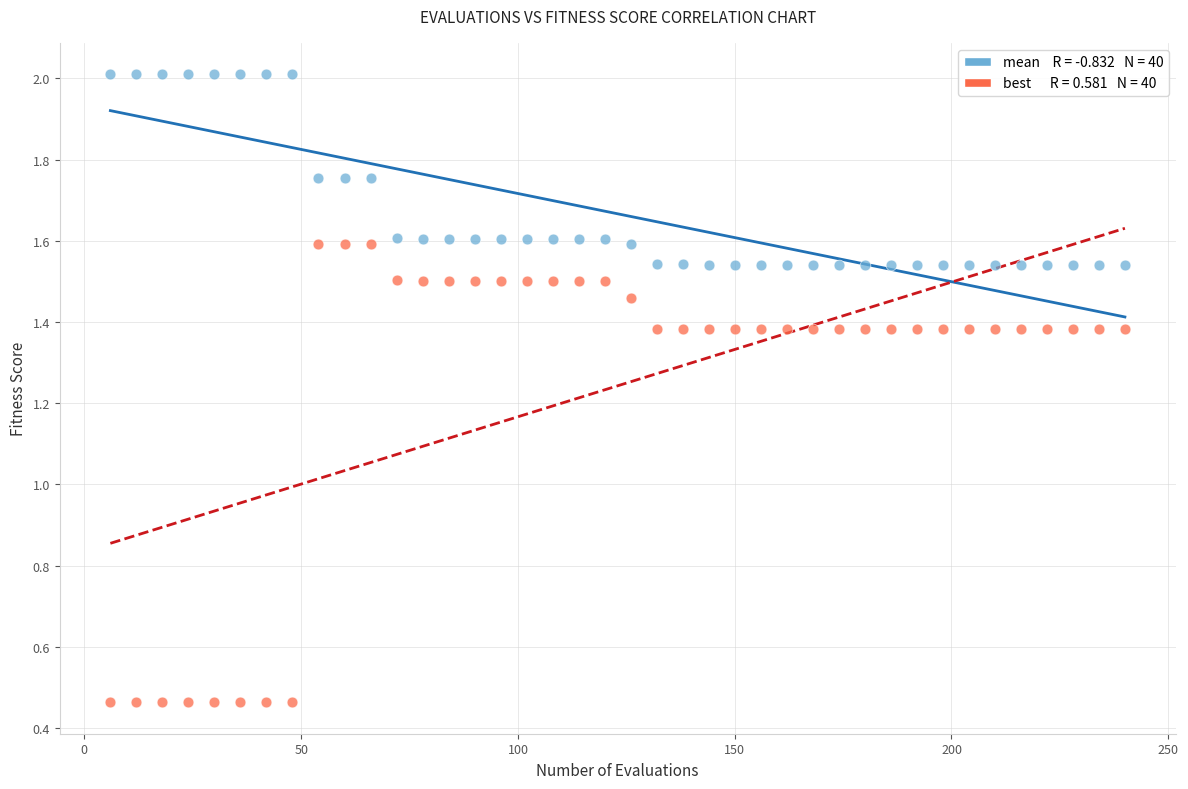

Across all data points, what is the range of X values (max minus min)?

234.0